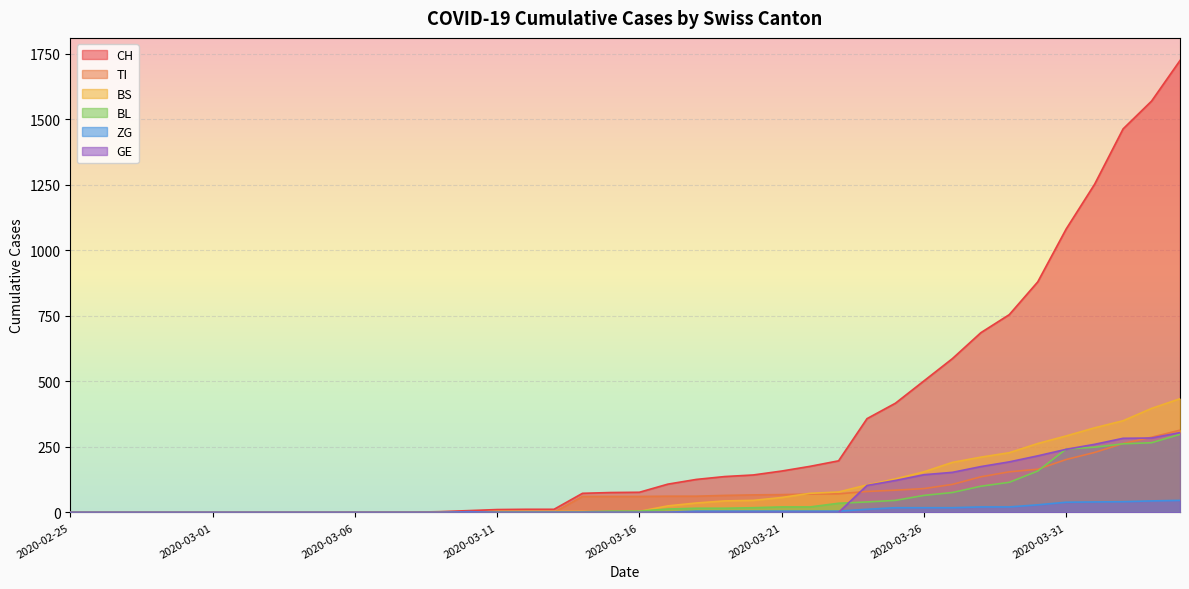

Reading left to right, list all the values displayed in this chart.

CH: 2020-02-25=0	2020-02-26=0	2020-02-27=0	2020-02-28=0	2020-02-29=0	2020-03-01=0	2020-03-02=0	2020-03-03=0	2020-03-04=0	2020-03-05=0	2020-03-06=1	2020-03-07=1	2020-03-08=1	2020-03-09=3	2020-03-10=7	2020-03-11=11	2020-03-12=12	2020-03-13=12	2020-03-14=73	2020-03-15=76	2020-03-16=77	2020-03-17=108	2020-03-18=126	2020-03-19=137	2020-03-20=143	2020-03-21=158	2020-03-22=176	2020-03-23=197	2020-03-24=358	2020-03-25=417	2020-03-26=502	2020-03-27=587	2020-03-28=686	2020-03-29=755	2020-03-30=880	2020-03-31=1082	2020-04-01=1253	2020-04-02=1464	2020-04-03=1570	2020-04-04=1725
TI: 2020-02-25=0	2020-02-26=0	2020-02-27=0	2020-02-28=0	2020-02-29=0	2020-03-01=0	2020-03-02=0	2020-03-03=0	2020-03-04=0	2020-03-05=0	2020-03-06=0	2020-03-07=0	2020-03-08=0	2020-03-09=0	2020-03-10=0	2020-03-11=0	2020-03-12=0	2020-03-13=0	2020-03-14=61	2020-03-15=61	2020-03-16=61	2020-03-17=62	2020-03-18=62	2020-03-19=65	2020-03-20=67	2020-03-21=68	2020-03-22=70	2020-03-23=71	2020-03-24=80	2020-03-25=85	2020-03-26=91	2020-03-27=107	2020-03-28=136	2020-03-29=155	2020-03-30=165	2020-03-31=202	2020-04-01=229	2020-04-02=263	2020-04-03=287	2020-04-04=314
BS: 2020-02-25=0	2020-02-26=0	2020-02-27=0	2020-02-28=0	2020-02-29=0	2020-03-01=0	2020-03-02=0	2020-03-03=0	2020-03-04=0	2020-03-05=0	2020-03-06=0	2020-03-07=0	2020-03-08=0	2020-03-09=0	2020-03-10=0	2020-03-11=4	2020-03-12=4	2020-03-13=4	2020-03-14=4	2020-03-15=0	2020-03-16=4	2020-03-17=25	2020-03-18=36	2020-03-19=44	2020-03-20=46	2020-03-21=57	2020-03-22=73	2020-03-23=78	2020-03-24=105	2020-03-25=128	2020-03-26=155	2020-03-27=191	2020-03-28=211	2020-03-29=228	2020-03-30=263	2020-03-31=292	2020-04-01=323	2020-04-02=350	2020-04-03=397	2020-04-04=434
BL: 2020-02-25=0	2020-02-26=0	2020-02-27=0	2020-02-28=0	2020-02-29=0	2020-03-01=0	2020-03-02=0	2020-03-03=0	2020-03-04=0	2020-03-05=0	2020-03-06=0	2020-03-07=0	2020-03-08=0	2020-03-09=0	2020-03-10=0	2020-03-11=2	2020-03-12=2	2020-03-13=2	2020-03-14=2	2020-03-15=5	2020-03-16=5	2020-03-17=13	2020-03-18=16	2020-03-19=16	2020-03-20=18	2020-03-21=21	2020-03-22=21	2020-03-23=35	2020-03-24=40	2020-03-25=46	2020-03-26=65	2020-03-27=76	2020-03-28=100	2020-03-29=115	2020-03-30=158	2020-03-31=242	2020-04-01=249	2020-04-02=262	2020-04-03=266	2020-04-04=298
ZG: 2020-02-25=0	2020-02-26=0	2020-02-27=0	2020-02-28=0	2020-02-29=0	2020-03-01=0	2020-03-02=0	2020-03-03=0	2020-03-04=0	2020-03-05=0	2020-03-06=0	2020-03-07=0	2020-03-08=0	2020-03-09=0	2020-03-10=3	2020-03-11=0	2020-03-12=0	2020-03-13=0	2020-03-14=0	2020-03-15=0	2020-03-16=0	2020-03-17=1	2020-03-18=5	2020-03-19=5	2020-03-20=5	2020-03-21=5	2020-03-22=5	2020-03-23=5	2020-03-24=12	2020-03-25=18	2020-03-26=18	2020-03-27=18	2020-03-28=21	2020-03-29=21	2020-03-30=29	2020-03-31=39	2020-04-01=40	2020-04-02=41	2020-04-03=44	2020-04-04=46
GE: 2020-02-25=0	2020-02-26=0	2020-02-27=0	2020-02-28=0	2020-02-29=0	2020-03-01=0	2020-03-02=0	2020-03-03=0	2020-03-04=0	2020-03-05=0	2020-03-06=0	2020-03-07=0	2020-03-08=0	2020-03-09=0	2020-03-10=0	2020-03-11=0	2020-03-12=0	2020-03-13=0	2020-03-14=0	2020-03-15=0	2020-03-16=0	2020-03-17=0	2020-03-18=0	2020-03-19=0	2020-03-20=0	2020-03-21=0	2020-03-22=0	2020-03-23=0	2020-03-24=103	2020-03-25=122	2020-03-26=144	2020-03-27=153	2020-03-28=175	2020-03-29=193	2020-03-30=216	2020-03-31=241	2020-04-01=260	2020-04-02=283	2020-04-03=284	2020-04-04=305